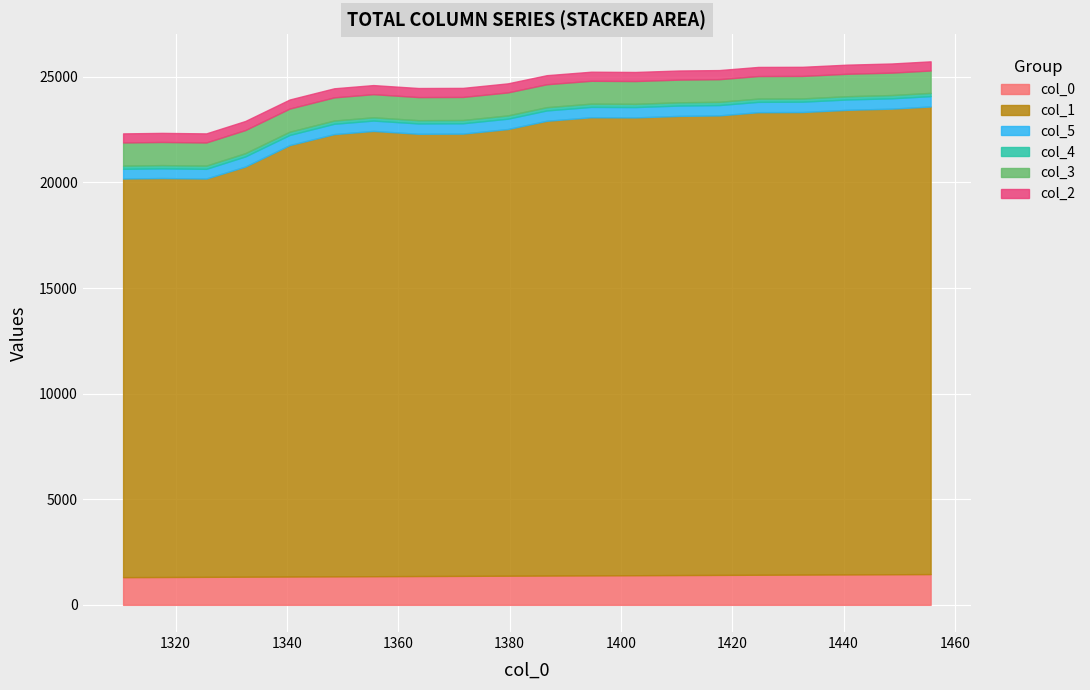

Where does the col_2 series first go above 430?

1410.44